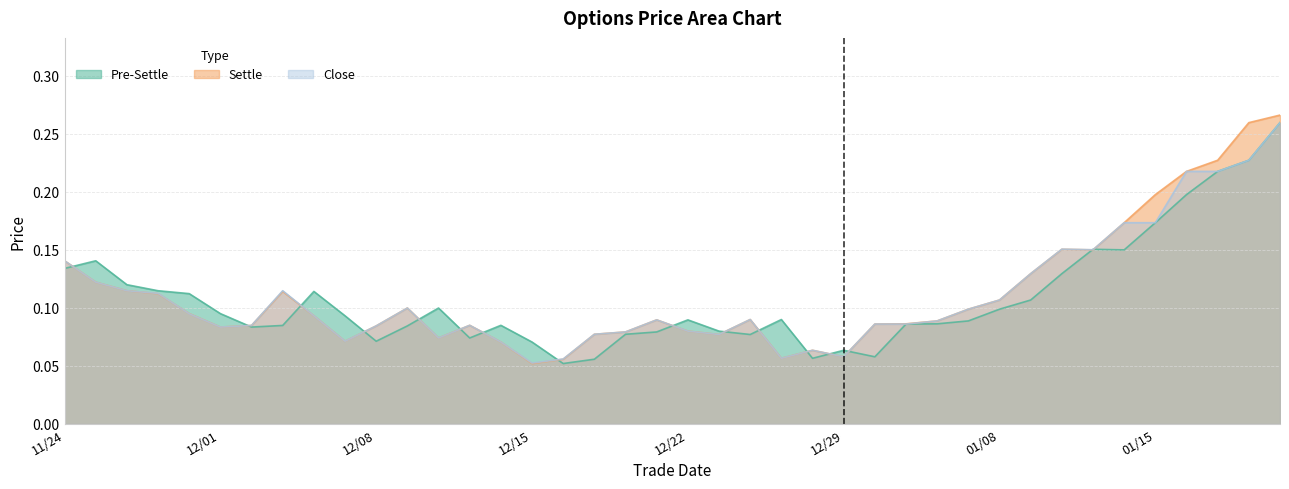

List the series in order of their overall mean, lowest first.

pre_settle, close, settle